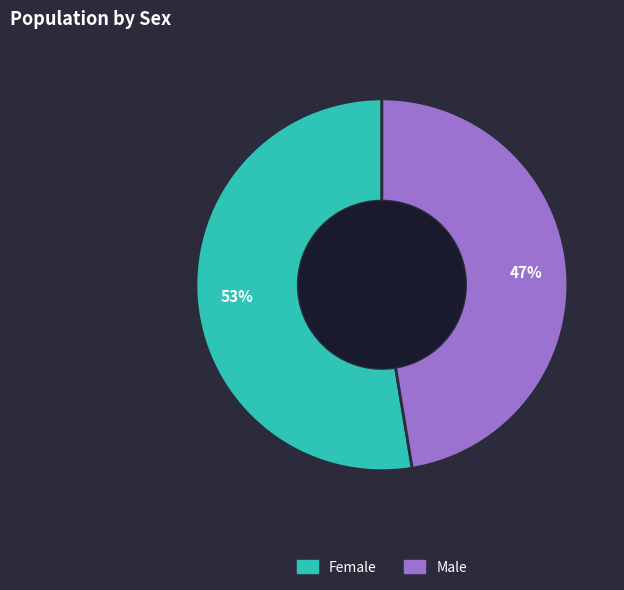

Which slice represents more than half of the pie?

Female